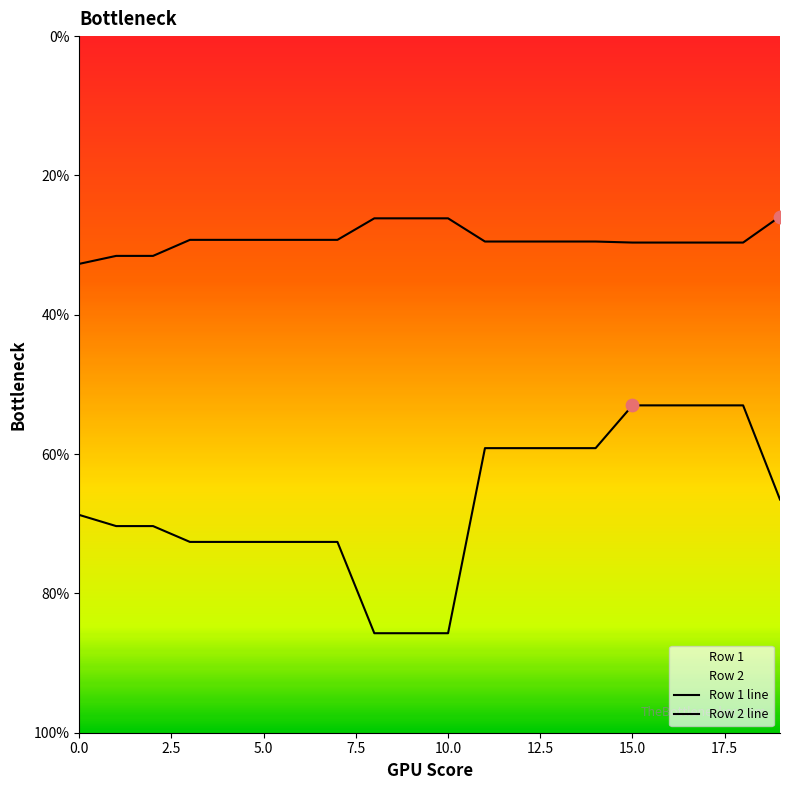

Which series has the largest Y range (max minus min)?

Row 2